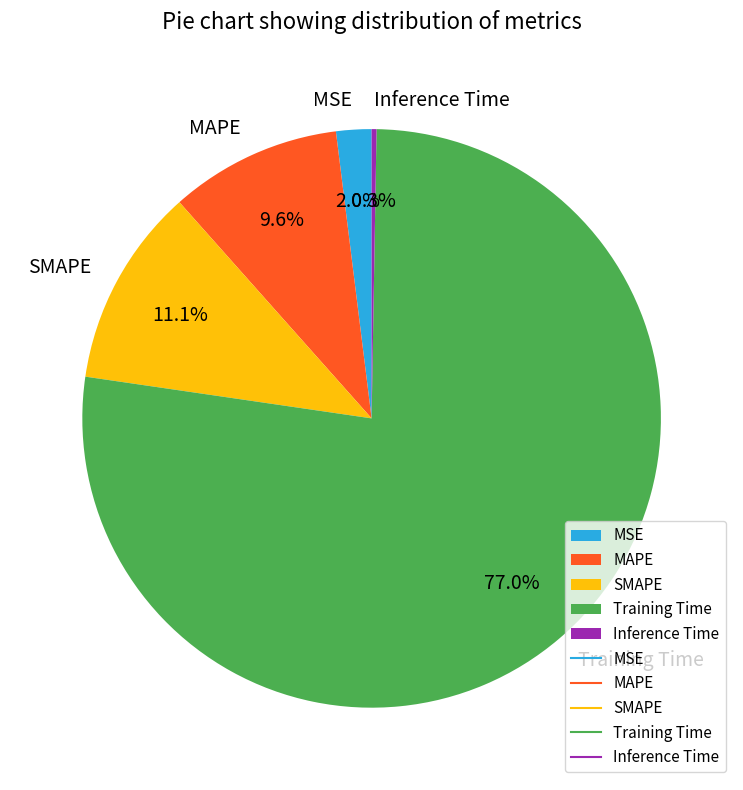

What is the largest slice in the pie chart?

Training Time